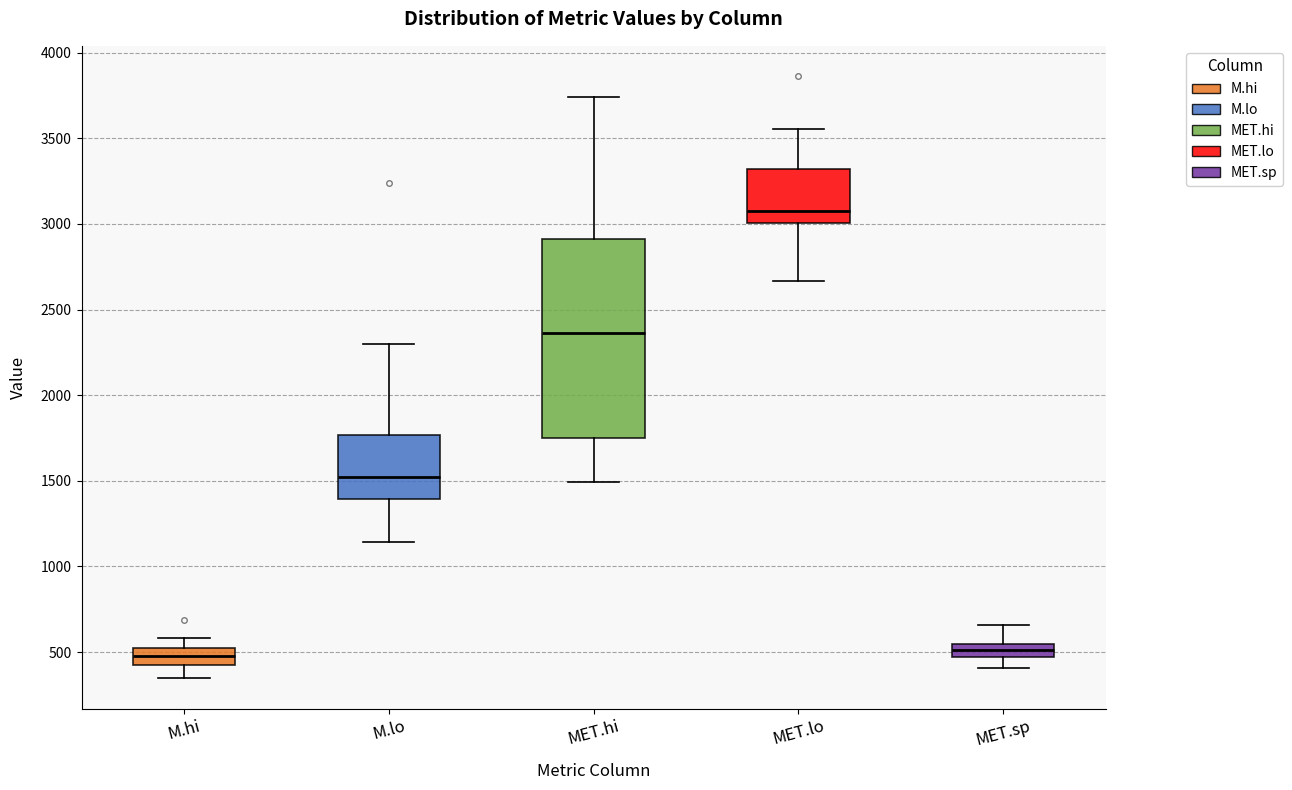

Comparing the boxes themselves (not the whiskers), which one is the tallest?

MET.hi